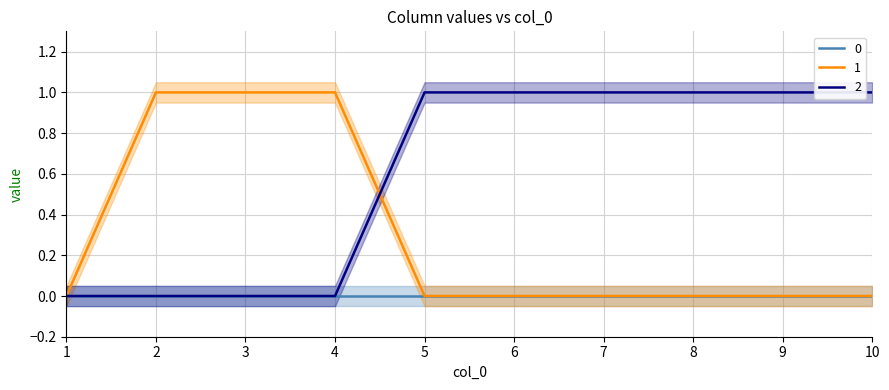

The 2 series shows 0 at 3. True or false?

True